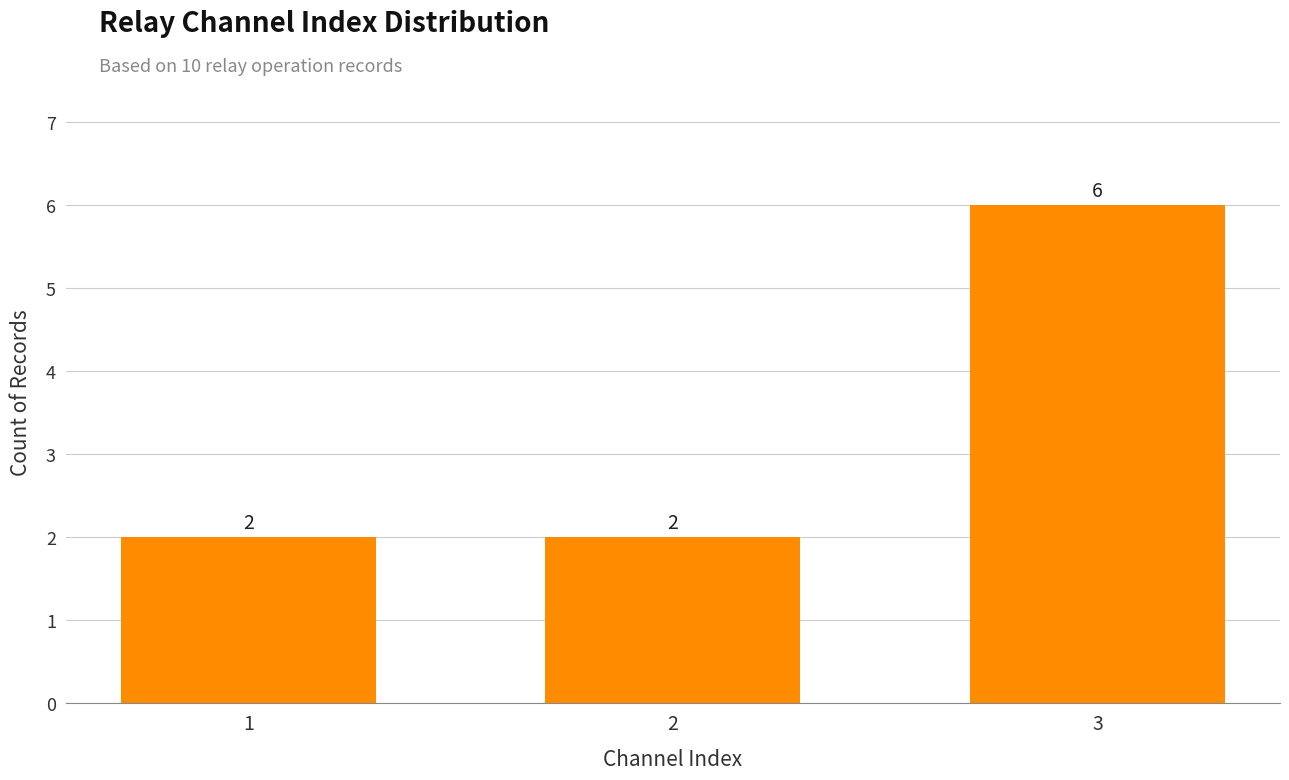

How many categories are shown in the chart?

3